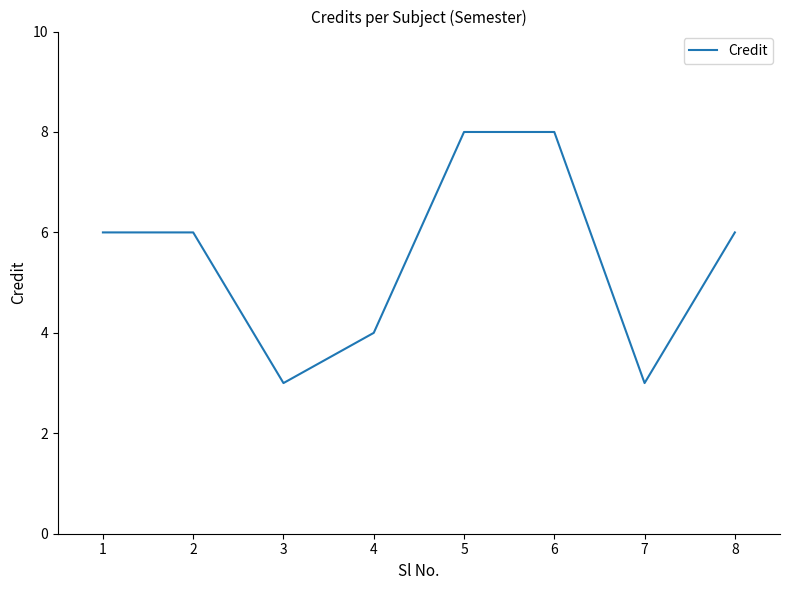

What is the difference between the values at 2 and 5?

2